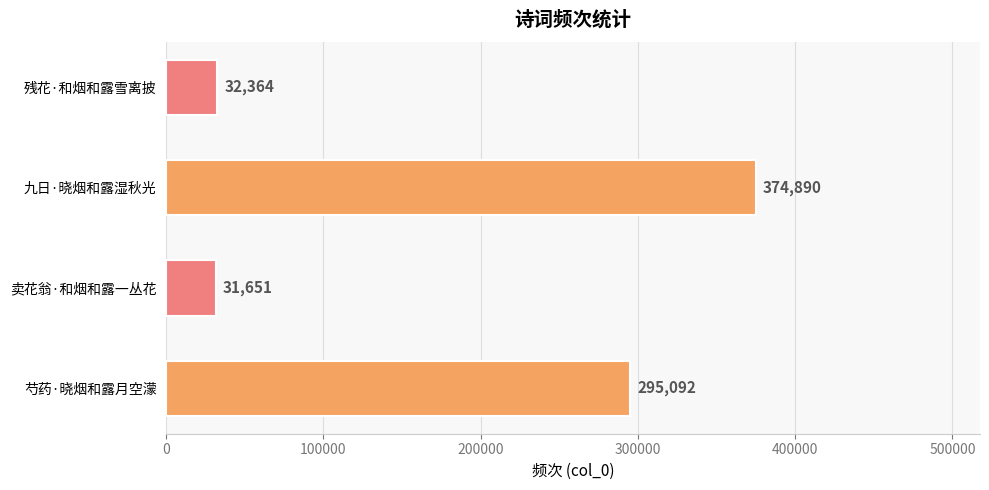

What is the difference between the second highest and second lowest values?

262728